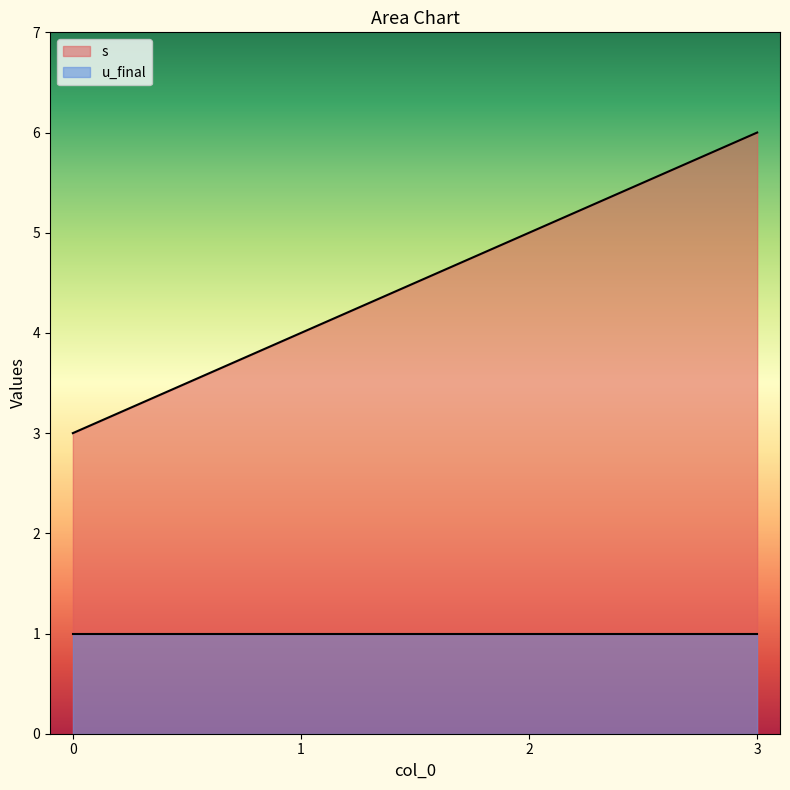

Read the value at 2.

5